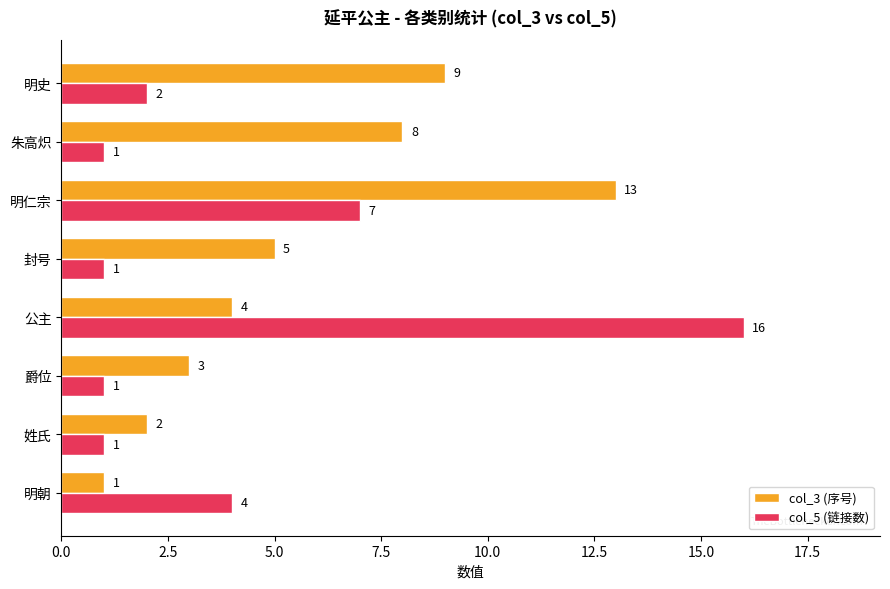

What is the highest value of the col_5 (链接数) series?

16